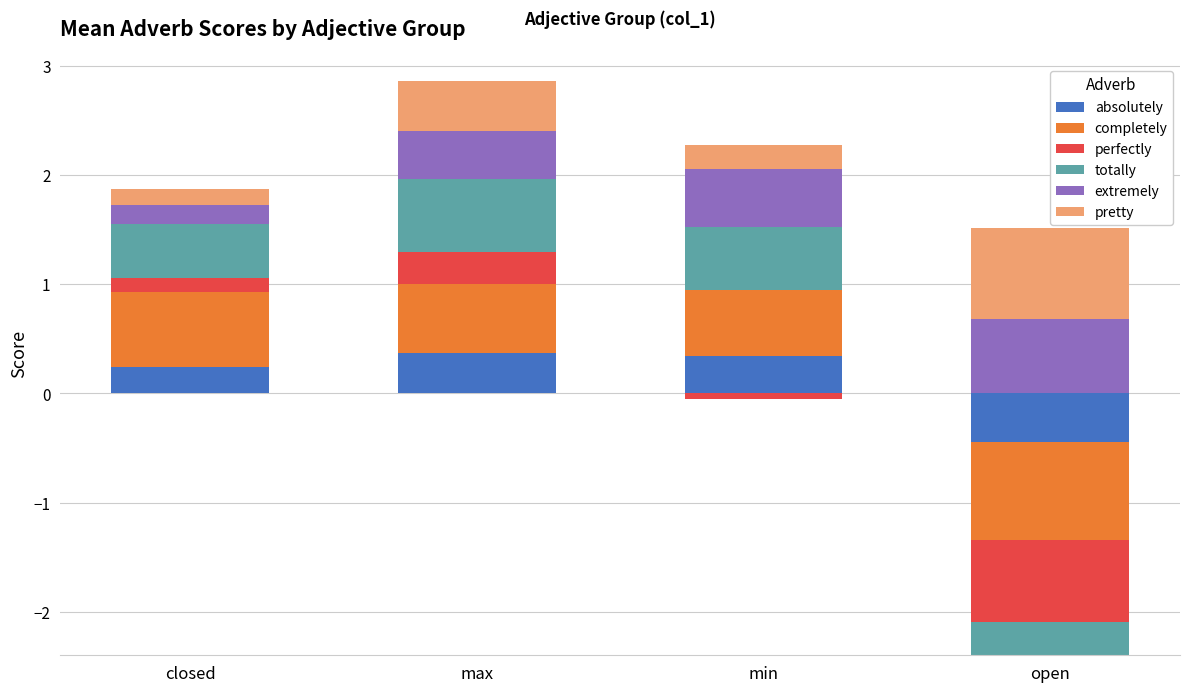

List the labels in order of totally value, largest first.

max, min, closed, open